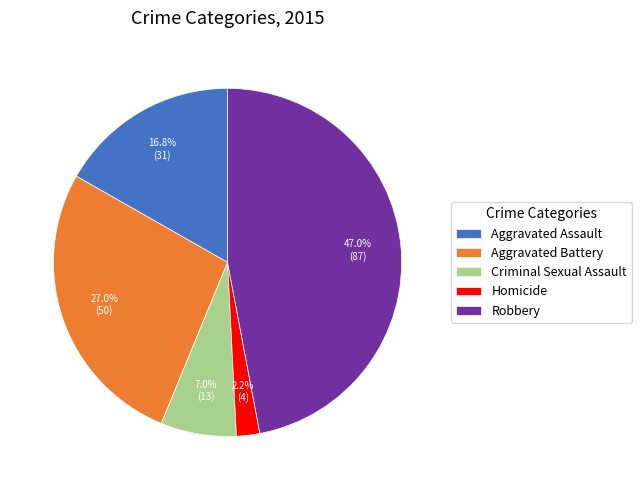

Is there any slice that represents more than half of the pie?

No